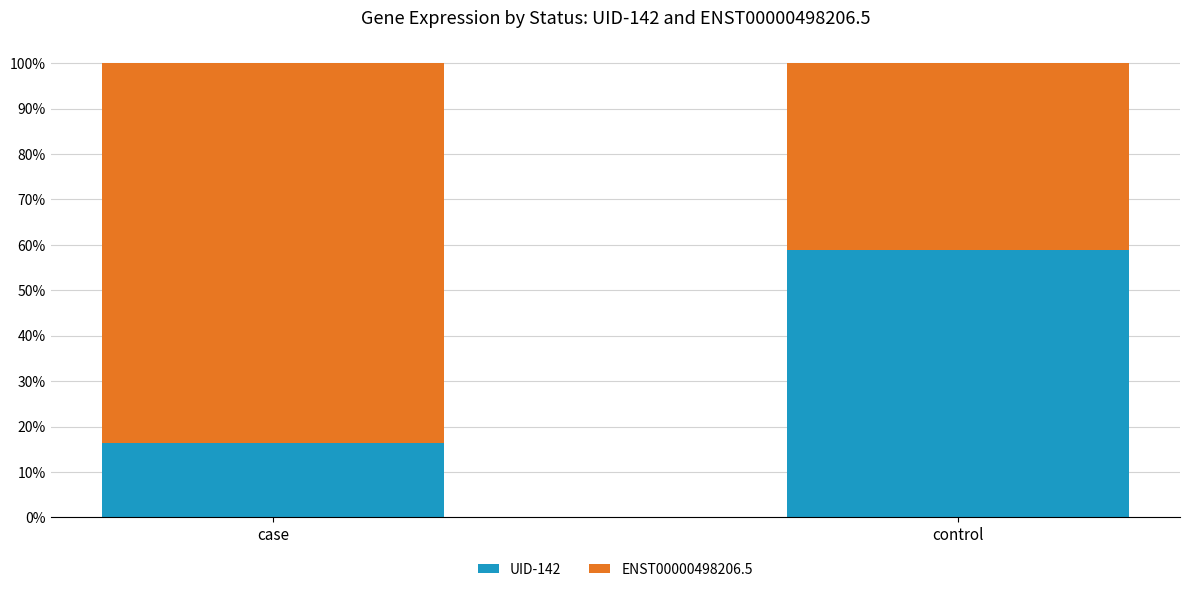

What is the difference between the maximum and minimum values in the UID-142 series?

42.5